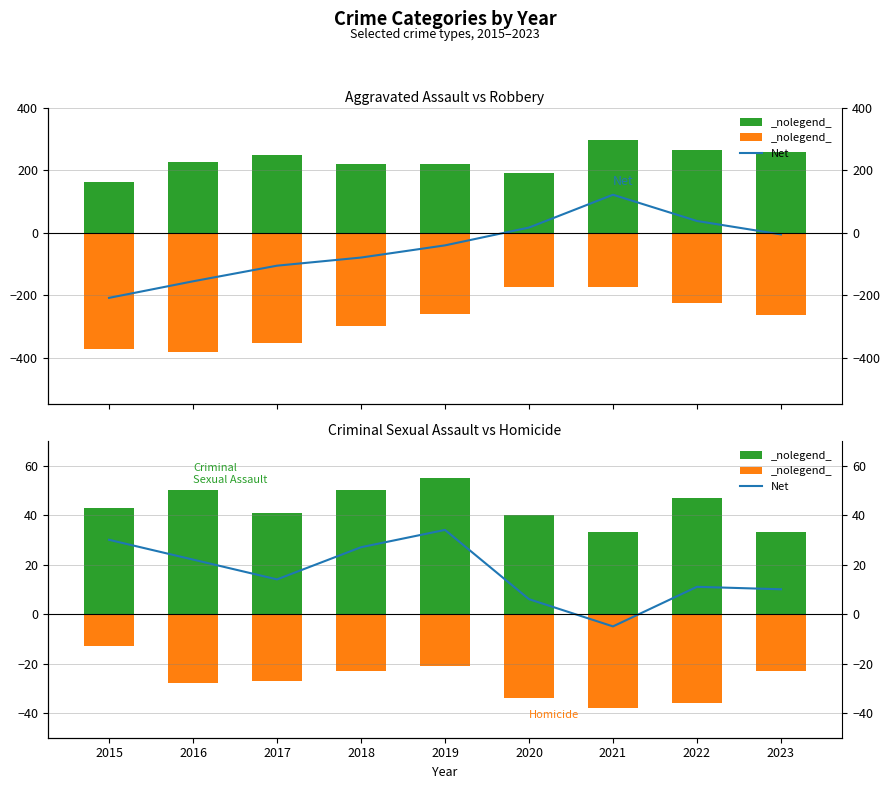

At which category is the sum across all series the highest?

2021